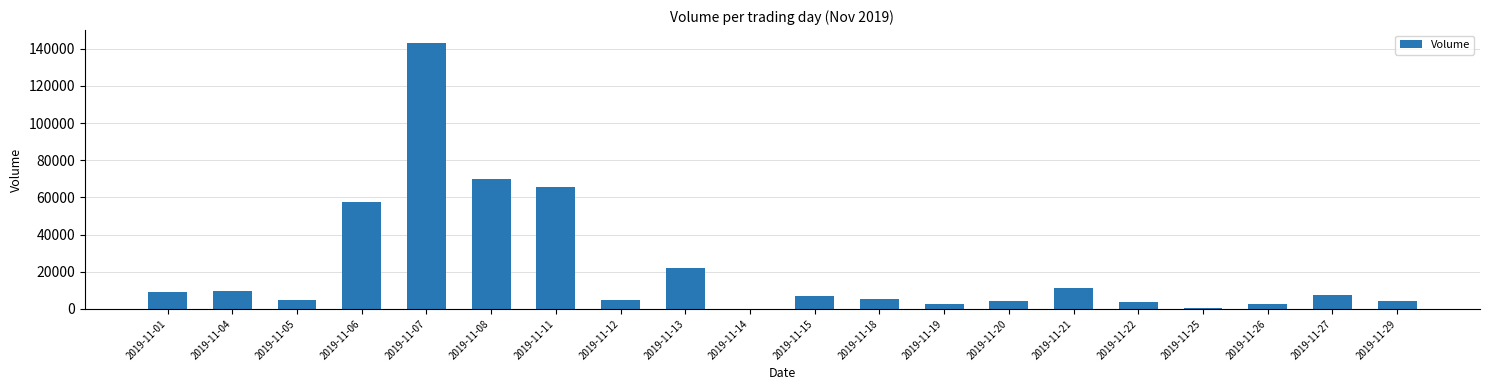

Approximately how many times larger is the value at 2019-11-07 compared to 2019-11-21?

12.9